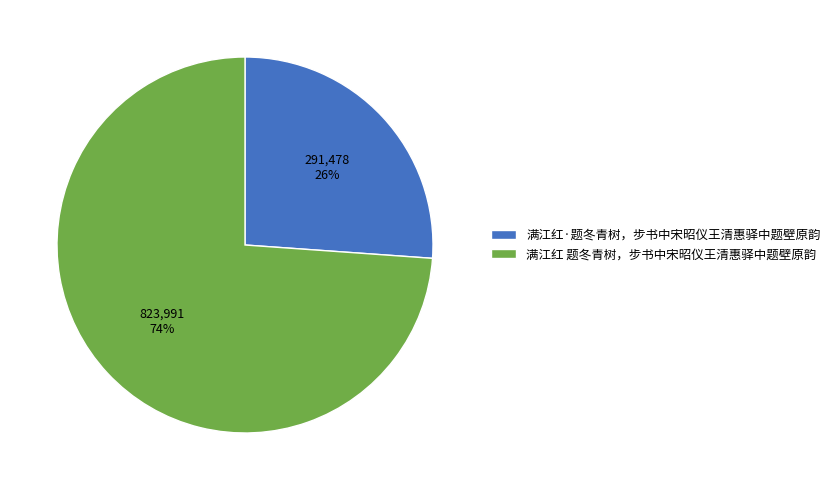

Does 满江红 题冬青树，步书中宋昭仪王清惠驿中题壁原韵 represent more than half of the total?

Yes